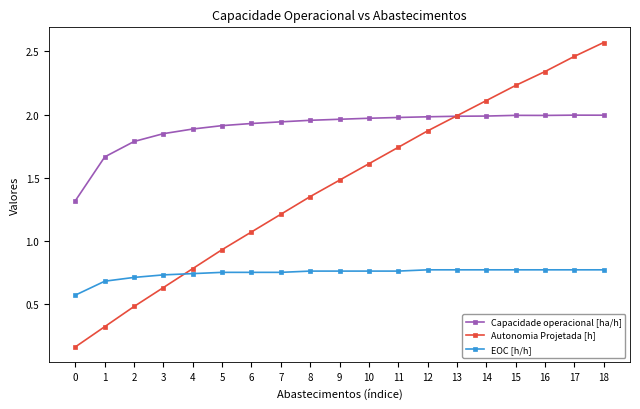

Between 8 and 15, which series saw the biggest shift?

Autonomia Projetada [h]